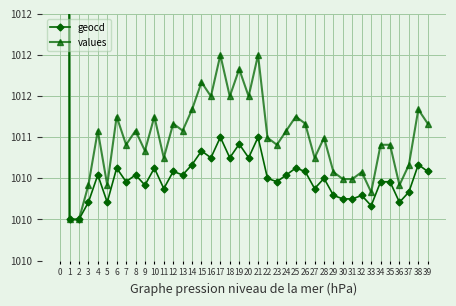

What is the total value across all series at 3?

2020.6